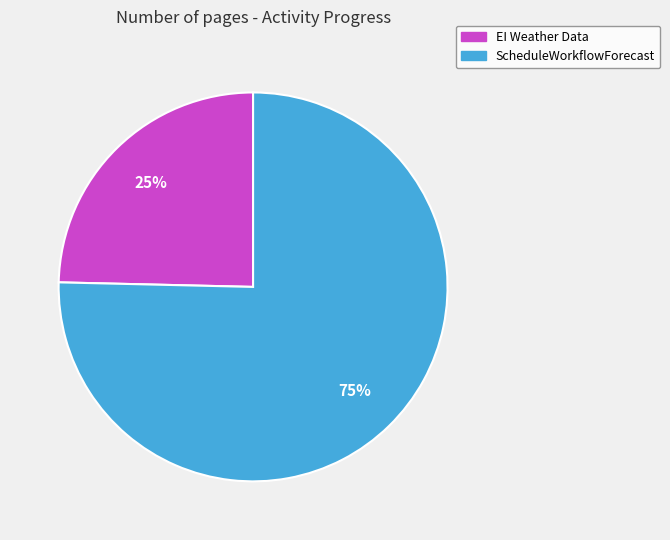

Rank the categories by value from lowest to highest.

EI Weather Data, ScheduleWorkflowForecast